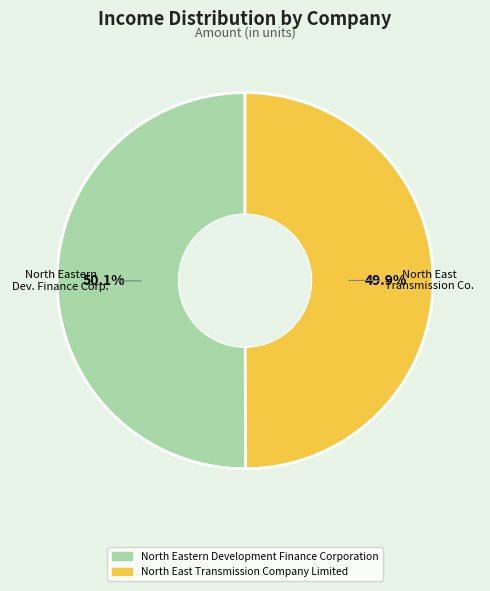

Is there any slice that represents more than half of the pie?

Yes